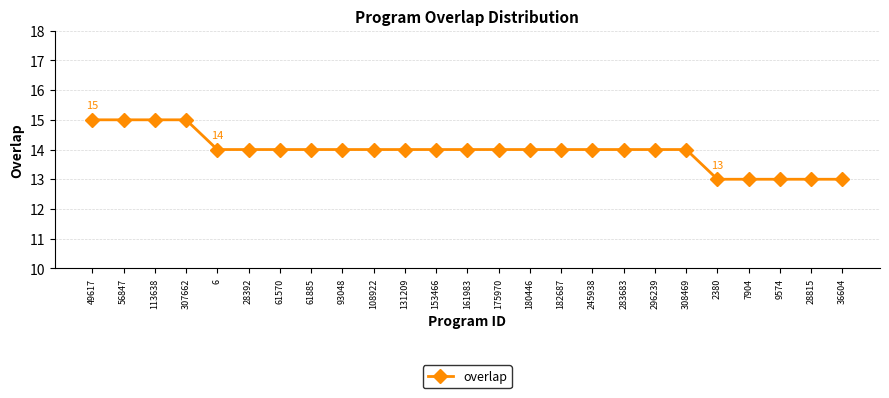

What is the average value?

14